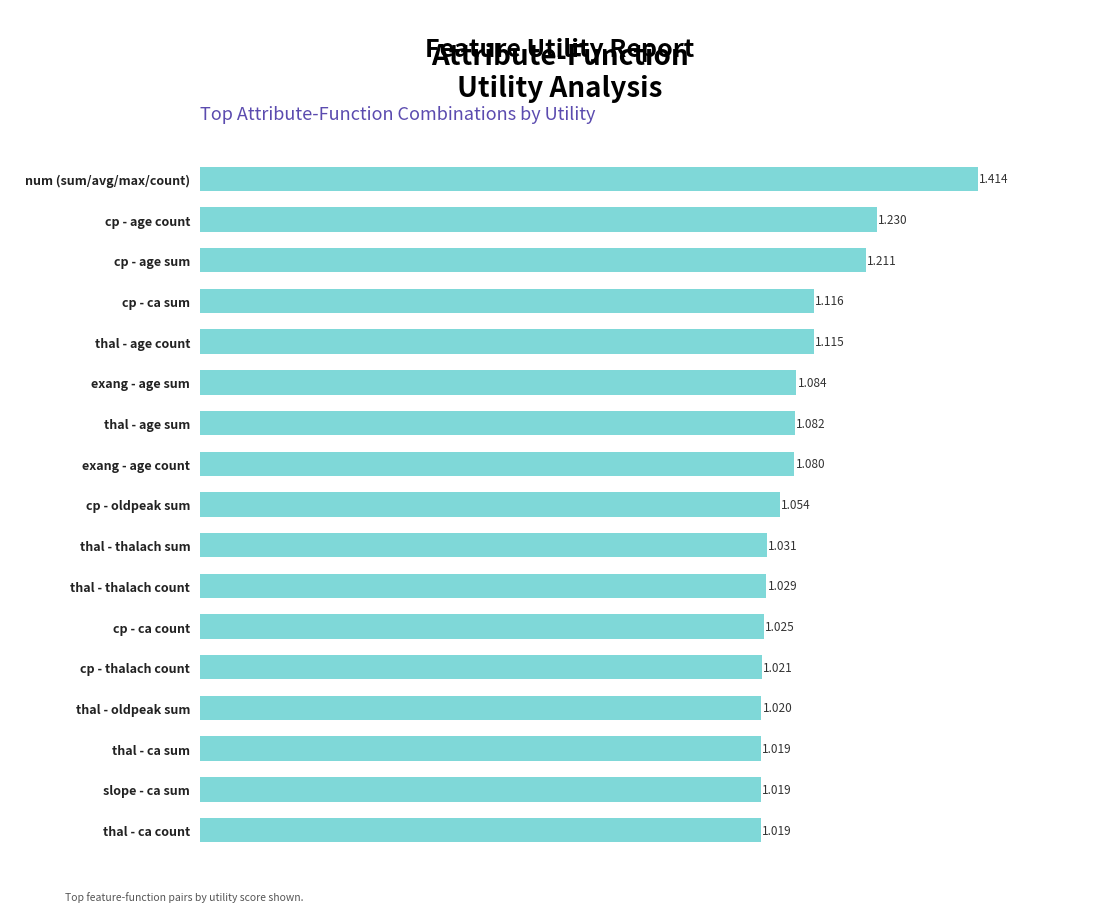

At which category does the chart reach its peak across all series?

num (sum/avg/max/count)